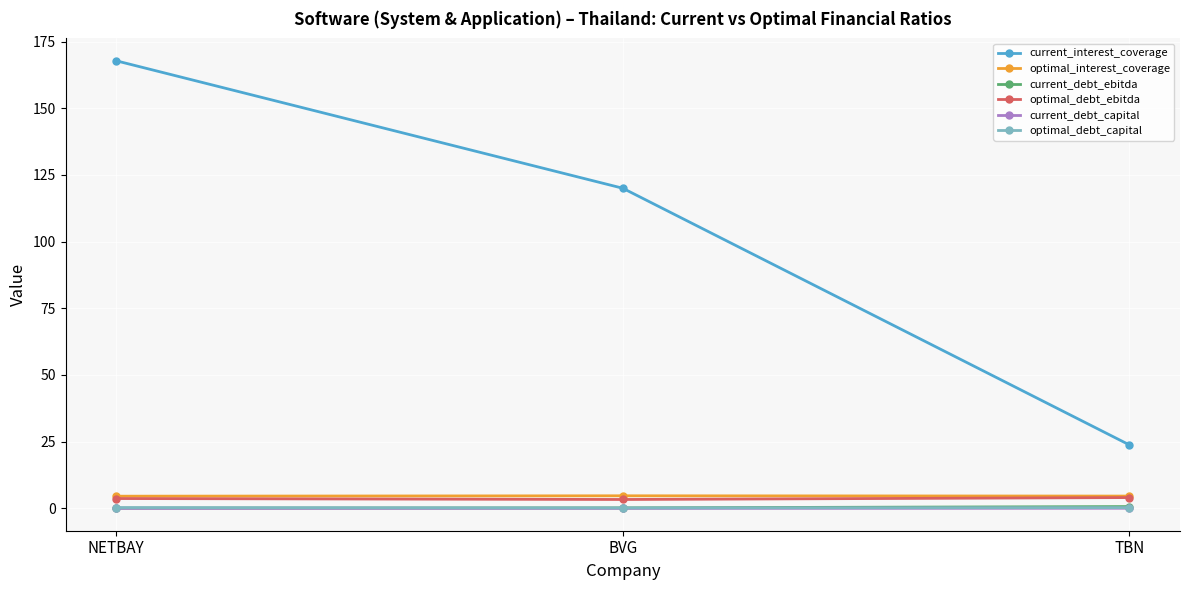

Which series has the largest range (max minus min)?

current_interest_coverage